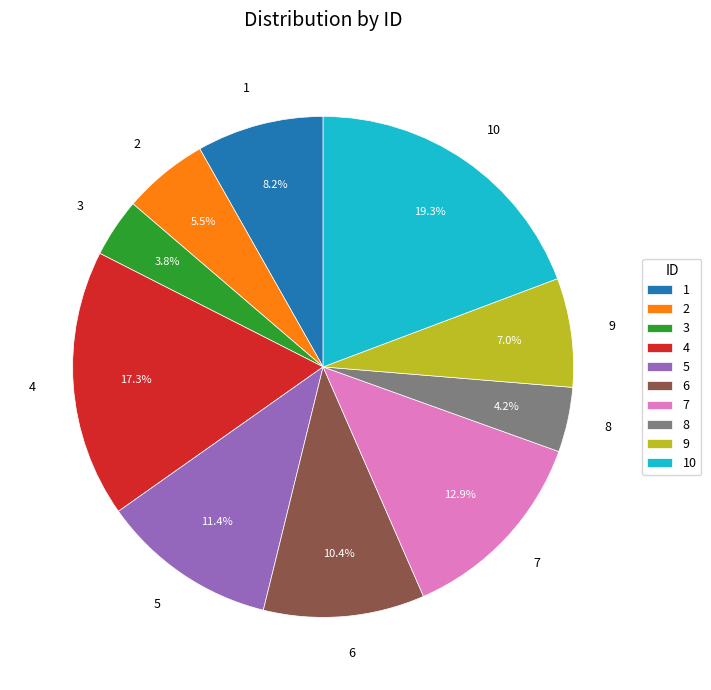

How many segments does this pie chart have?

10